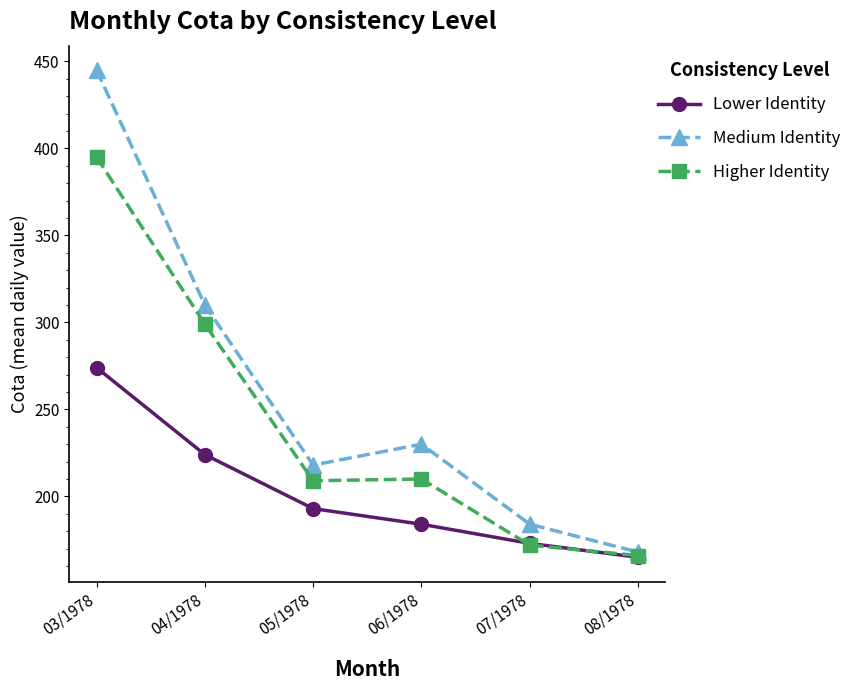

The Lower Identity series shows 184 at 06/1978. True or false?

True